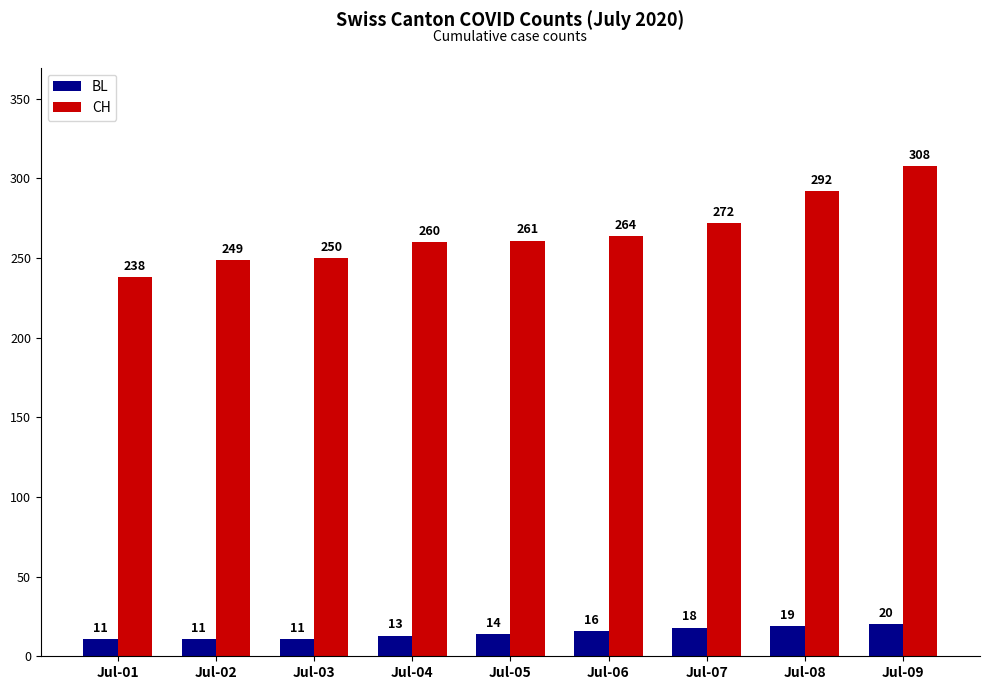

Reading right to left, what are all the values shown in this chart?

BL: Jul-09=20	Jul-08=19	Jul-07=18	Jul-06=16	Jul-05=14	Jul-04=13	Jul-03=11	Jul-02=11	Jul-01=11
CH: Jul-09=308	Jul-08=292	Jul-07=272	Jul-06=264	Jul-05=261	Jul-04=260	Jul-03=250	Jul-02=249	Jul-01=238